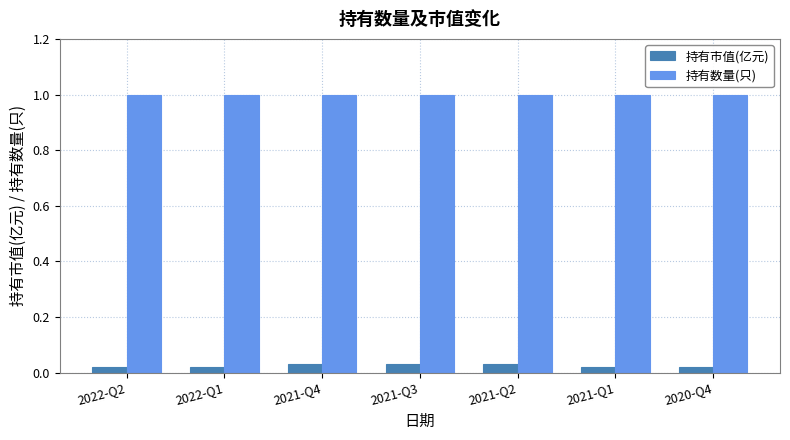

What are all the series names shown in the legend?

持有市值(亿元), 持有数量(只)